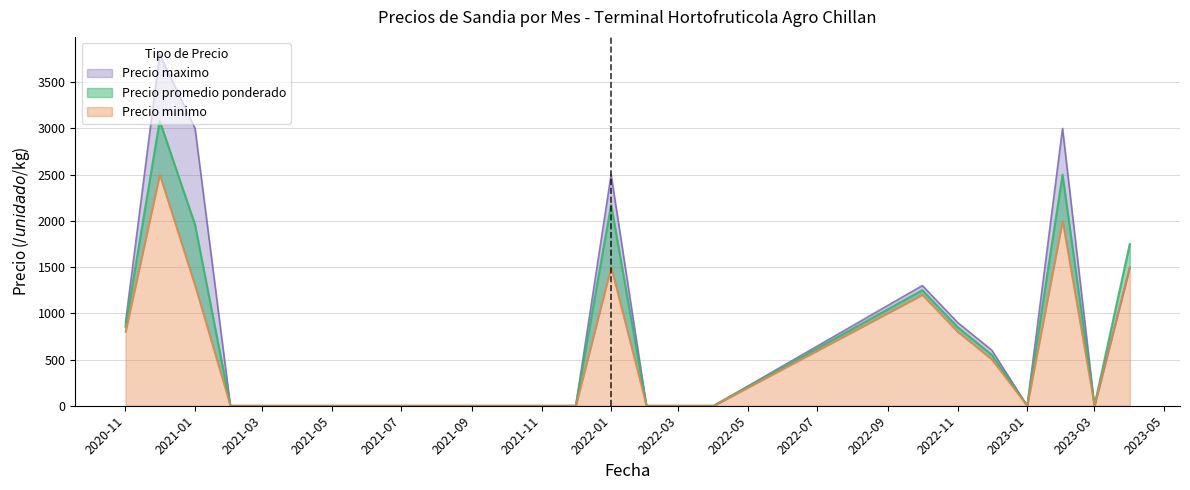

At which category does Precio minimo reach its first local peak?

2020-12